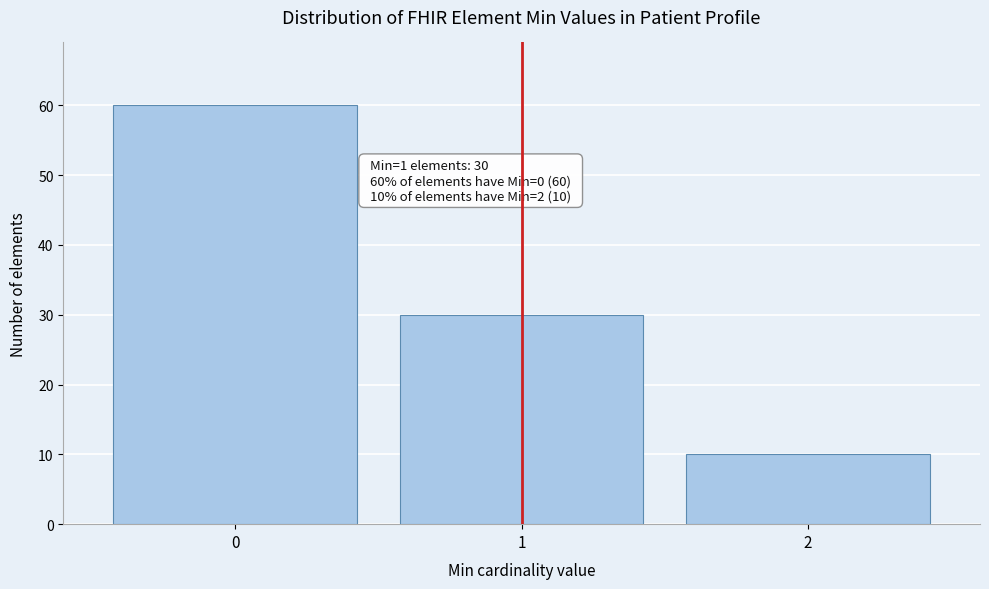

Reading left to right, extract all data points from this chart.

60	30	10